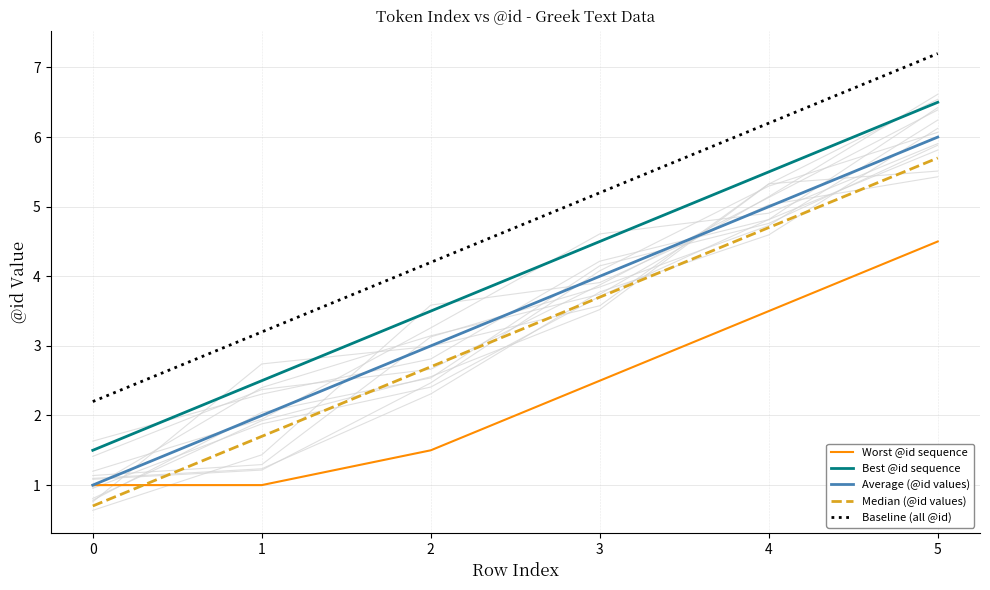

At which label does Worst @id sequence first exceed 2?

3